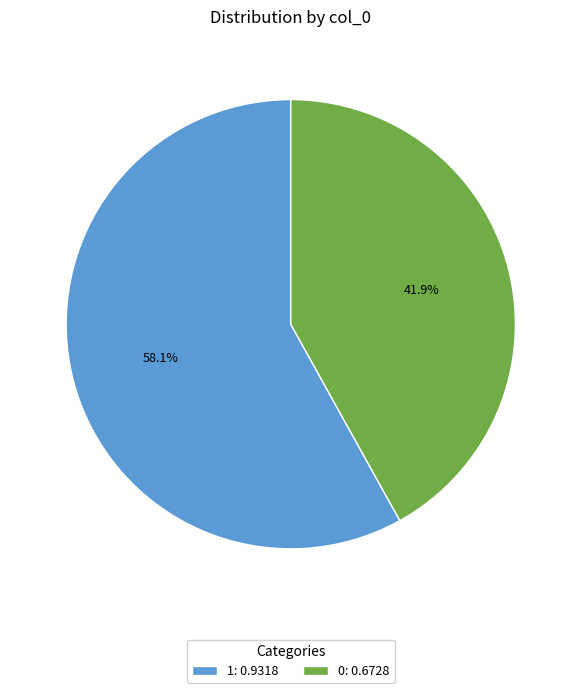

What is the majority slice?

1